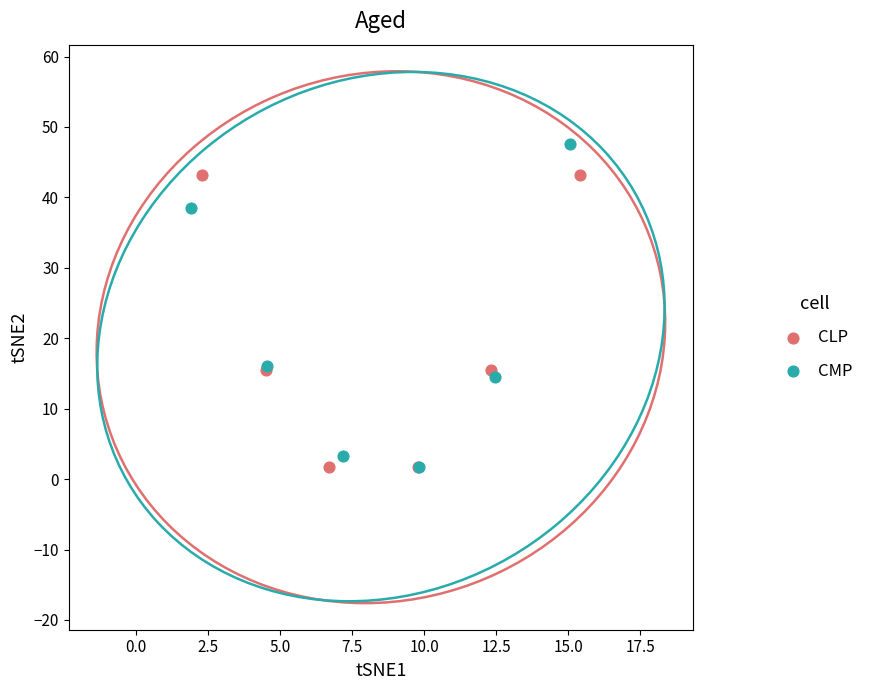

Which series reaches the maximum Y coordinate?

CMP